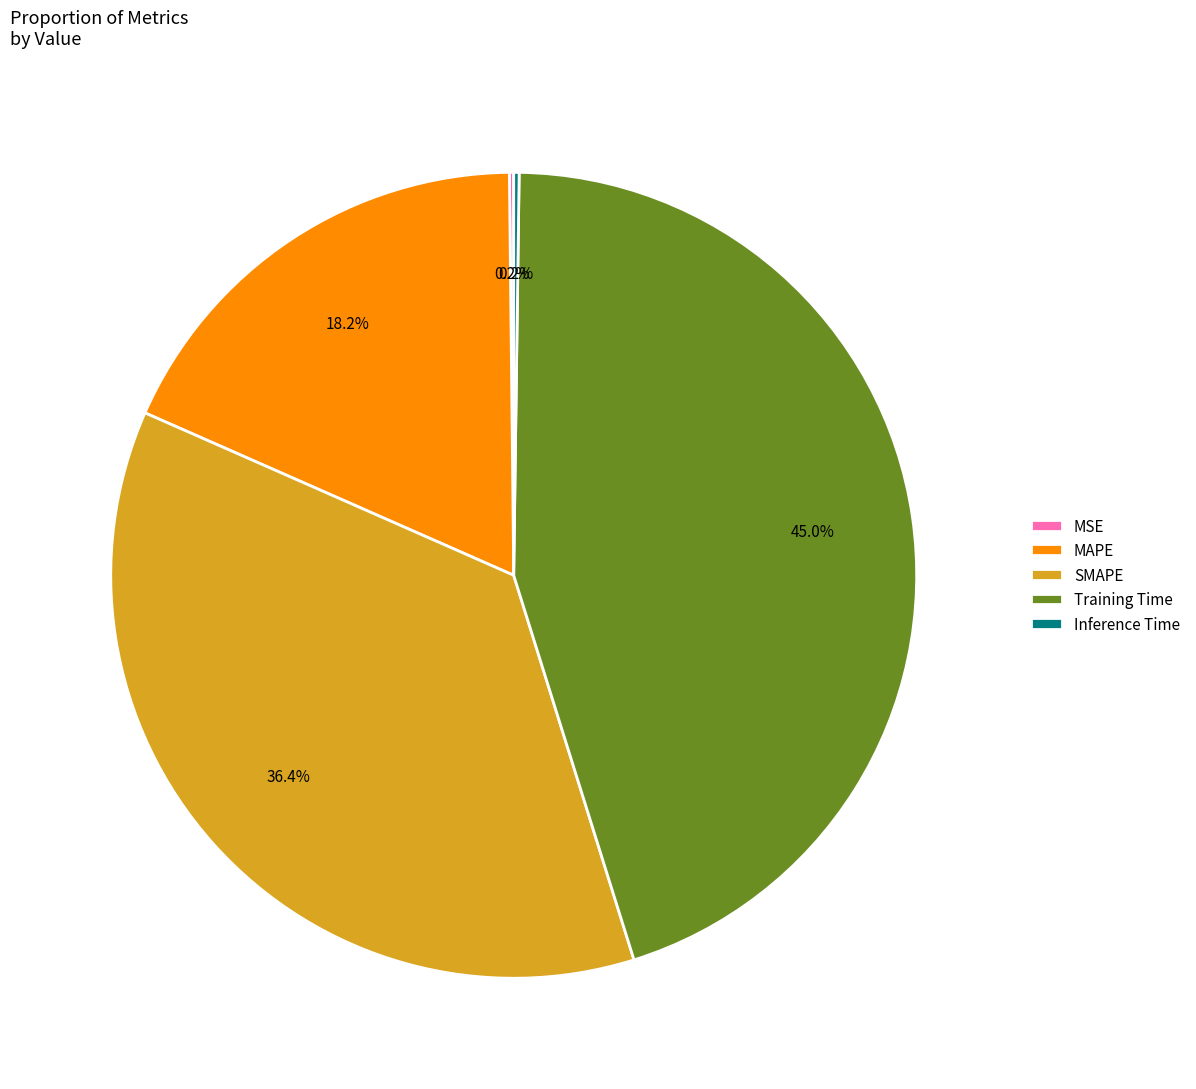

Which category has the biggest portion of the pie?

Training Time